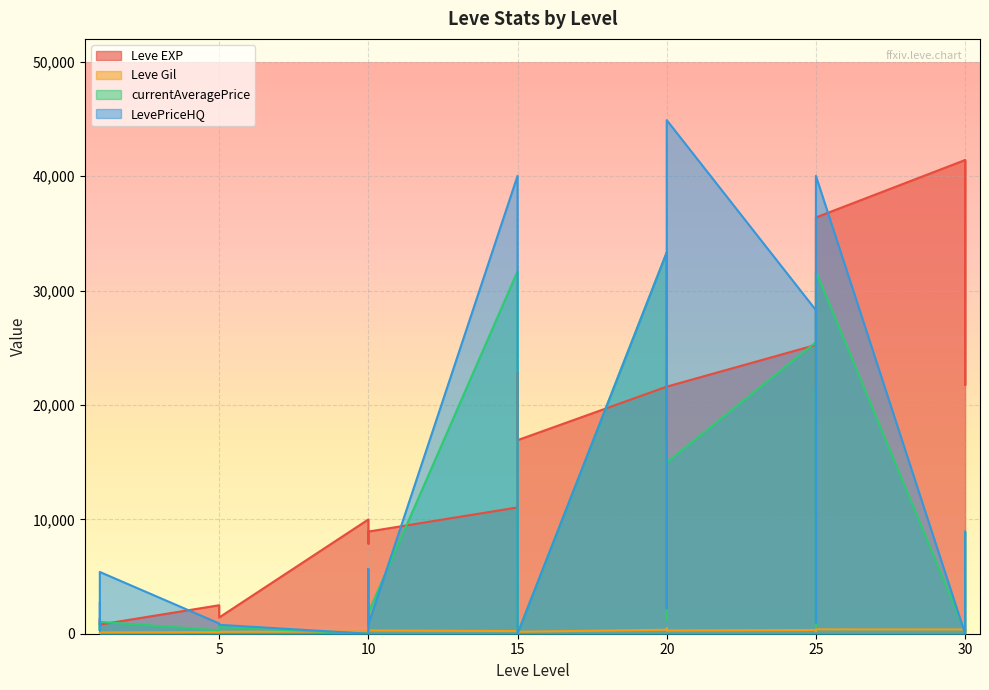

Which series ends up on top after the final intersection of Leve EXP and currentAveragePrice?

Leve EXP